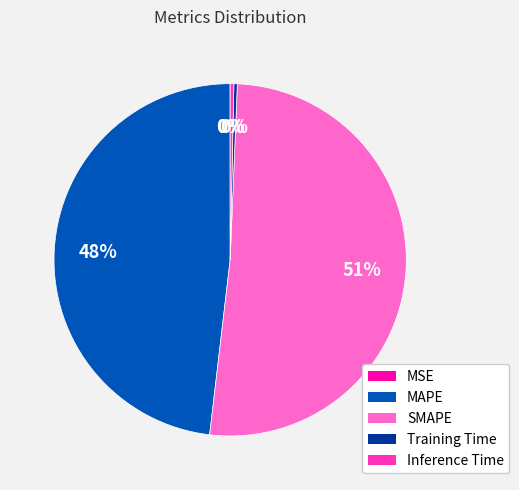

Which category has the biggest portion of the pie?

SMAPE